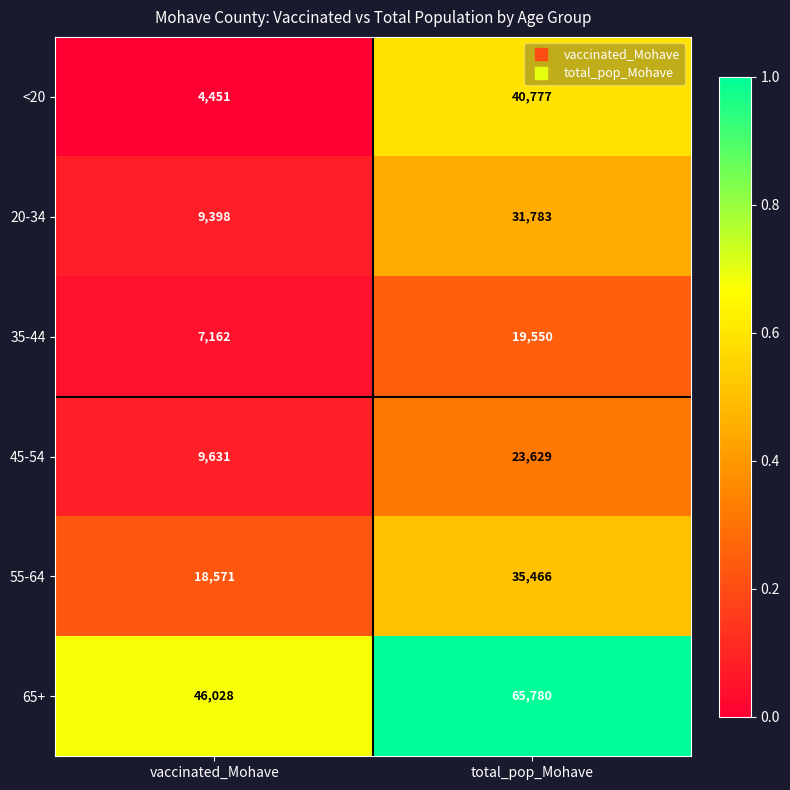

Between vaccinated_Mohave and total_pop_Mohave, which series saw the biggest shift?

<20